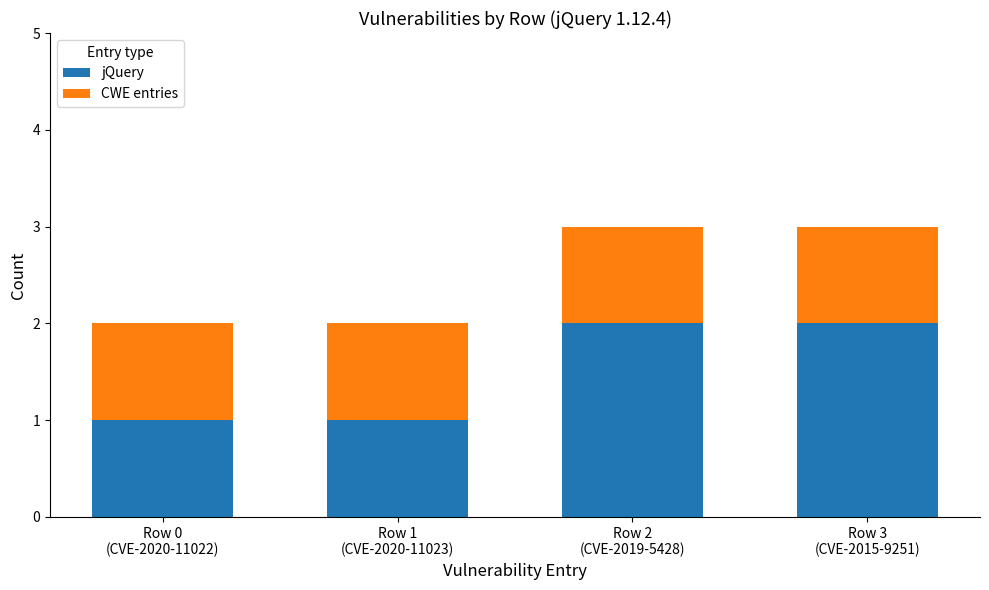

What is the sum of all jQuery values?

6